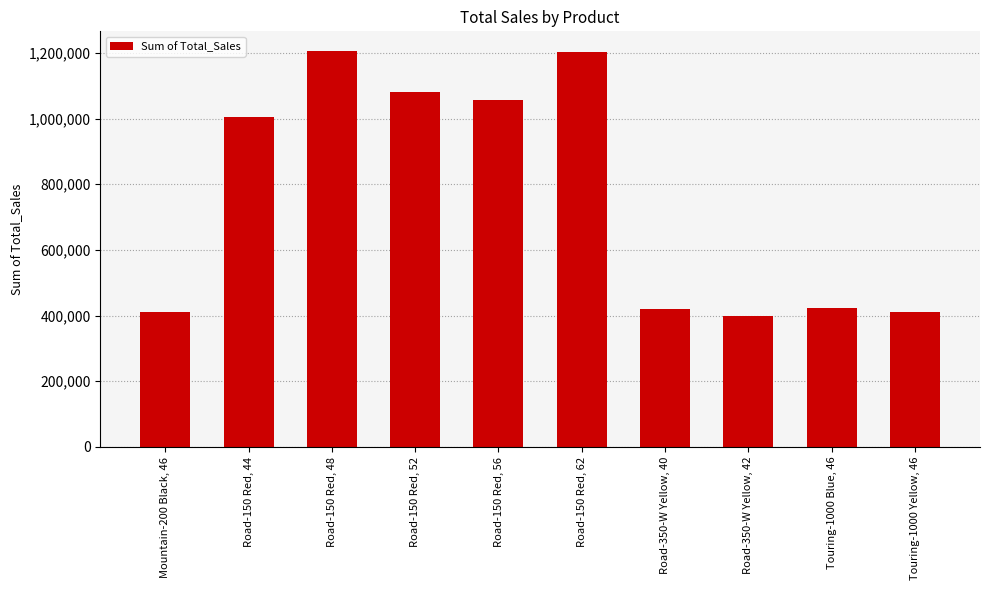

What is the maximum value shown in the chart?

1205877